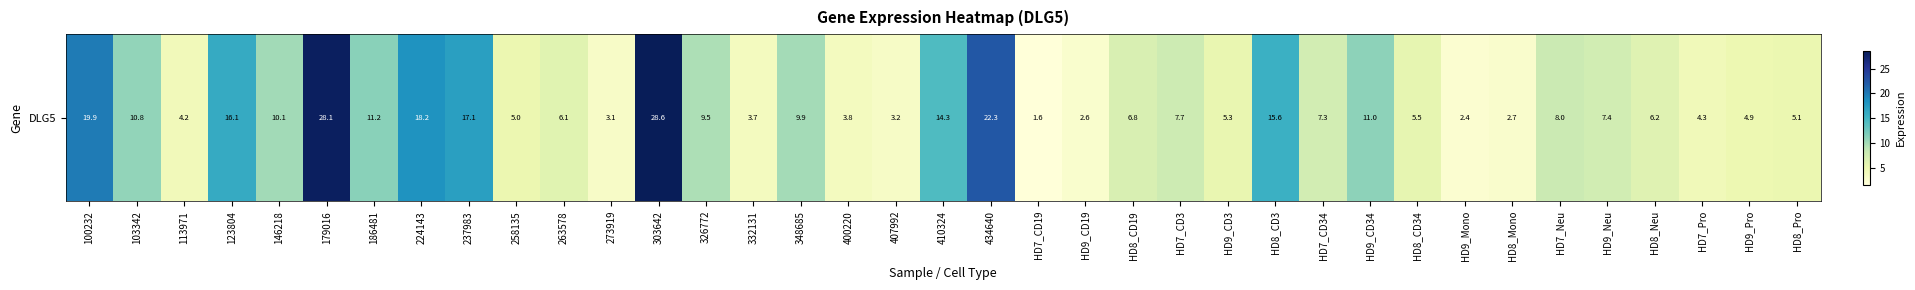

What is the difference between the maximum and minimum values?

27.0